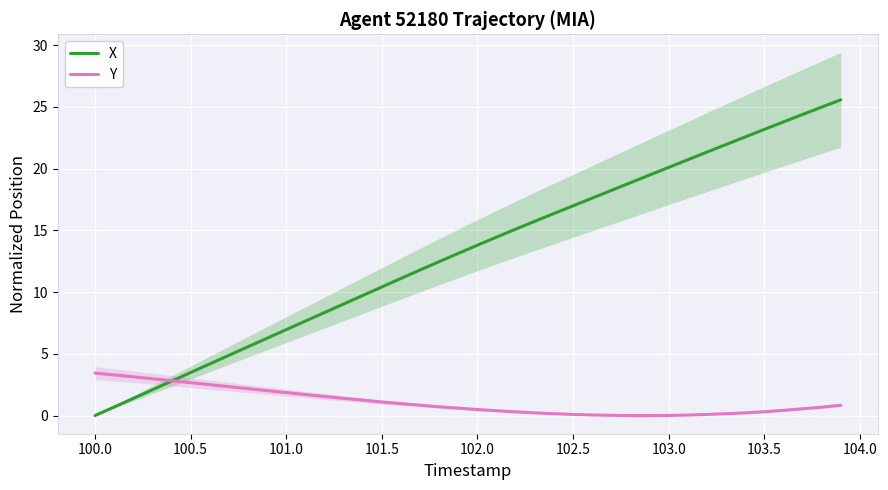

Is it true that X equals 20.1 at 103.0?

True